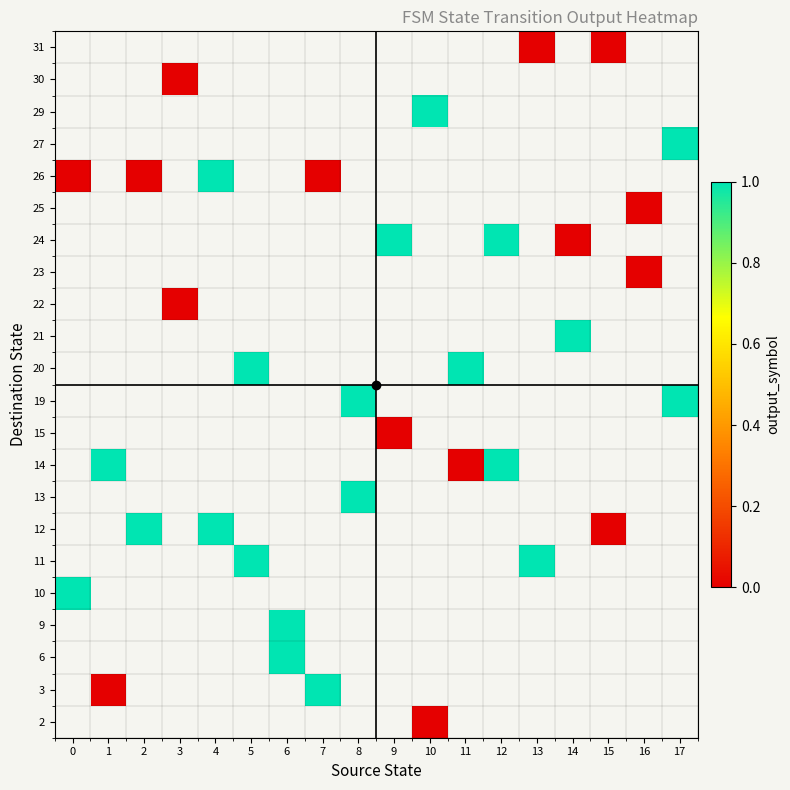

Is it true that row_1 equals nan at 11?

False